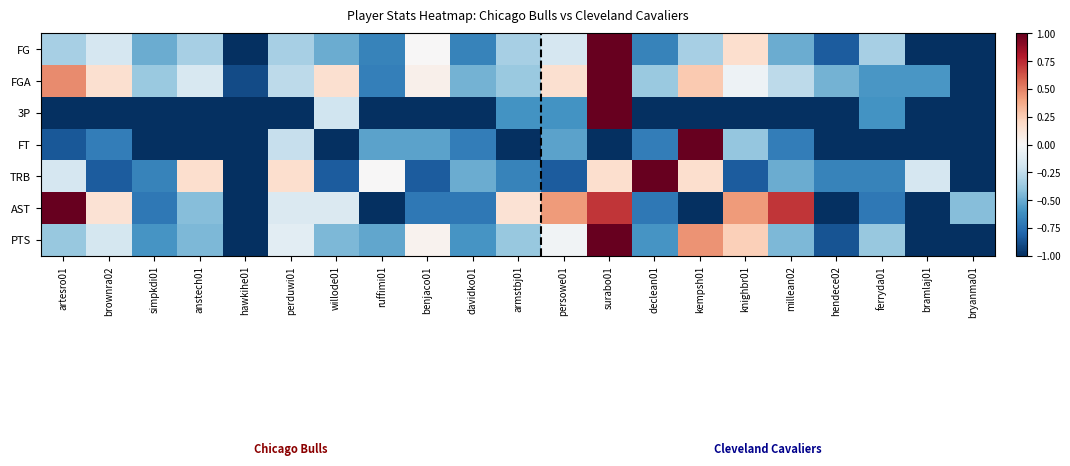

What is the total value across all series at hawkihe01?

-6.9